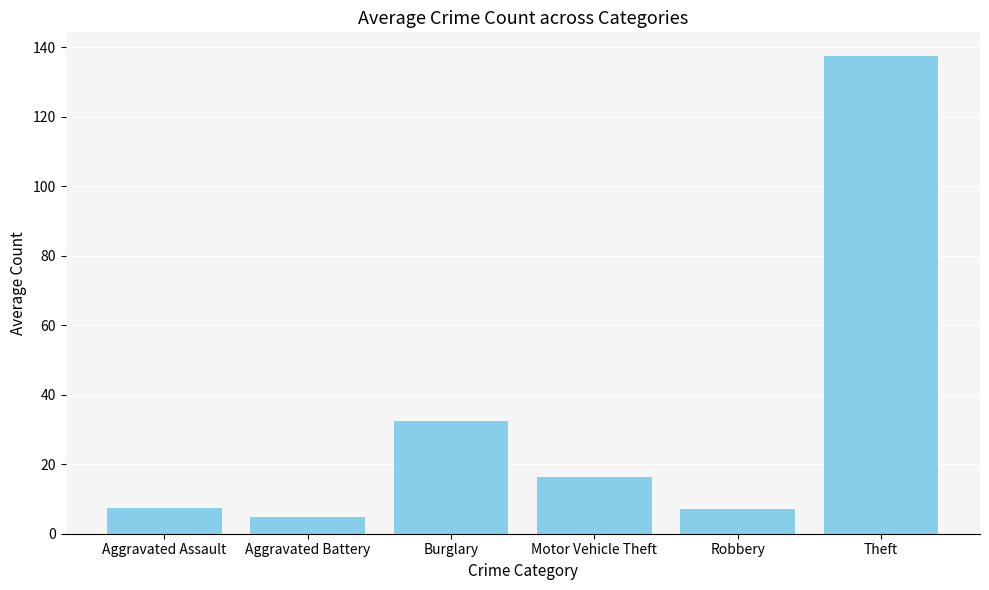

Between Motor Vehicle Theft and Burglary, which is larger?

Burglary